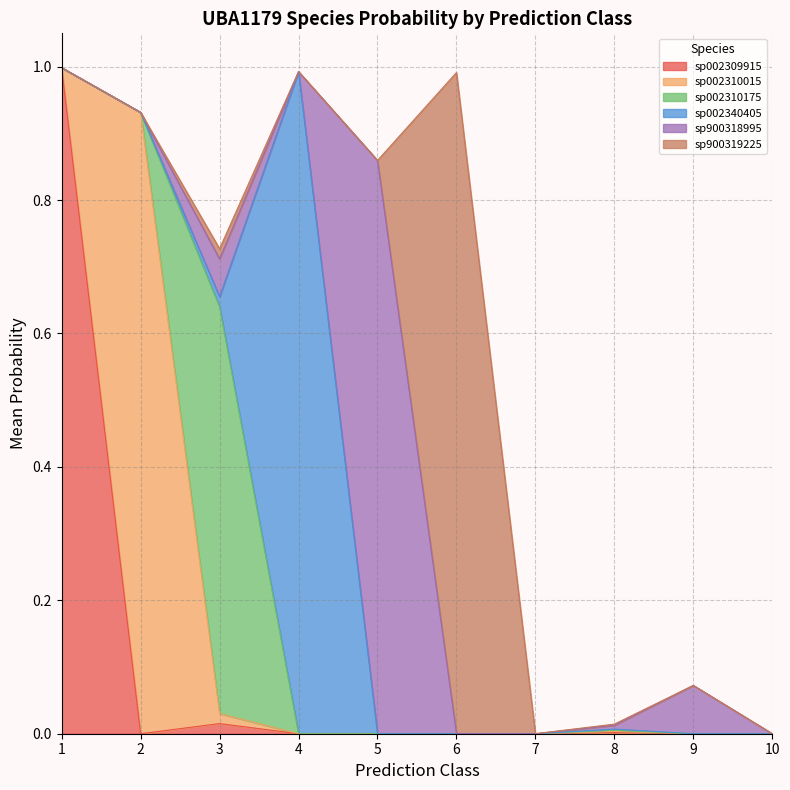

Which label corresponds to the smallest value in the chart?

6